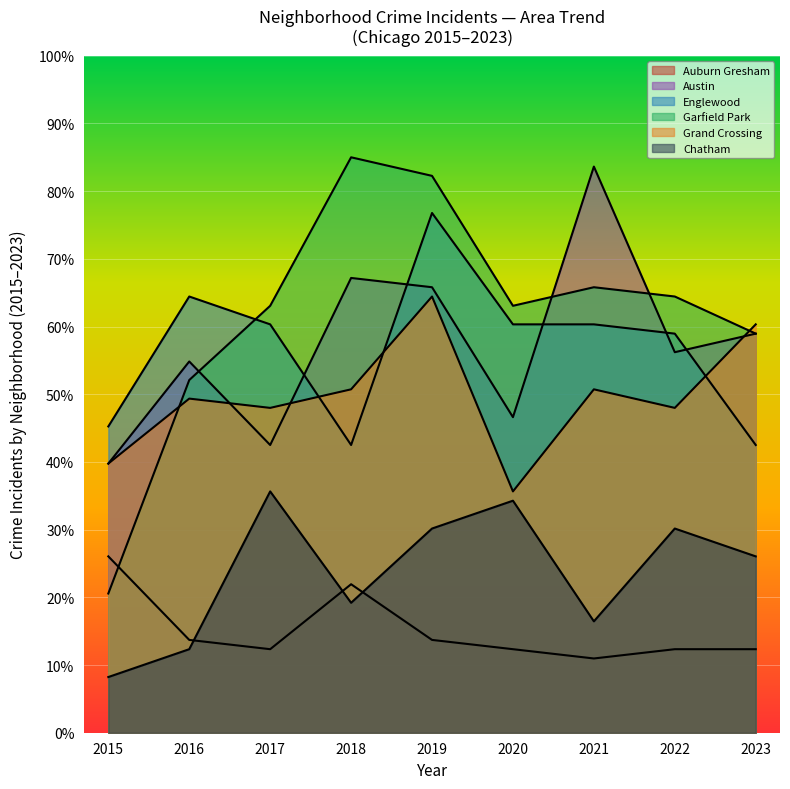

Reading left to right, transcribe all the data shown in this chart.

Auburn Gresham: 26.0	13.7	12.3	21.9	13.7	12.3	11.0	12.3	12.3
Austin: 39.8	54.8	42.5	67.2	65.8	46.6	83.6	56.2	59.0
Englewood: 45.2	64.4	60.3	42.5	76.8	60.3	60.3	59.0	42.5
Garfield Park: 20.6	52.1	63.1	85.0	82.3	63.1	65.8	64.4	59.0
Grand Crossing: 39.8	49.4	48.0	50.7	64.4	35.6	50.7	48.0	60.3
Chatham: 8.2	12.3	35.6	19.2	30.2	34.3	16.5	30.2	26.0